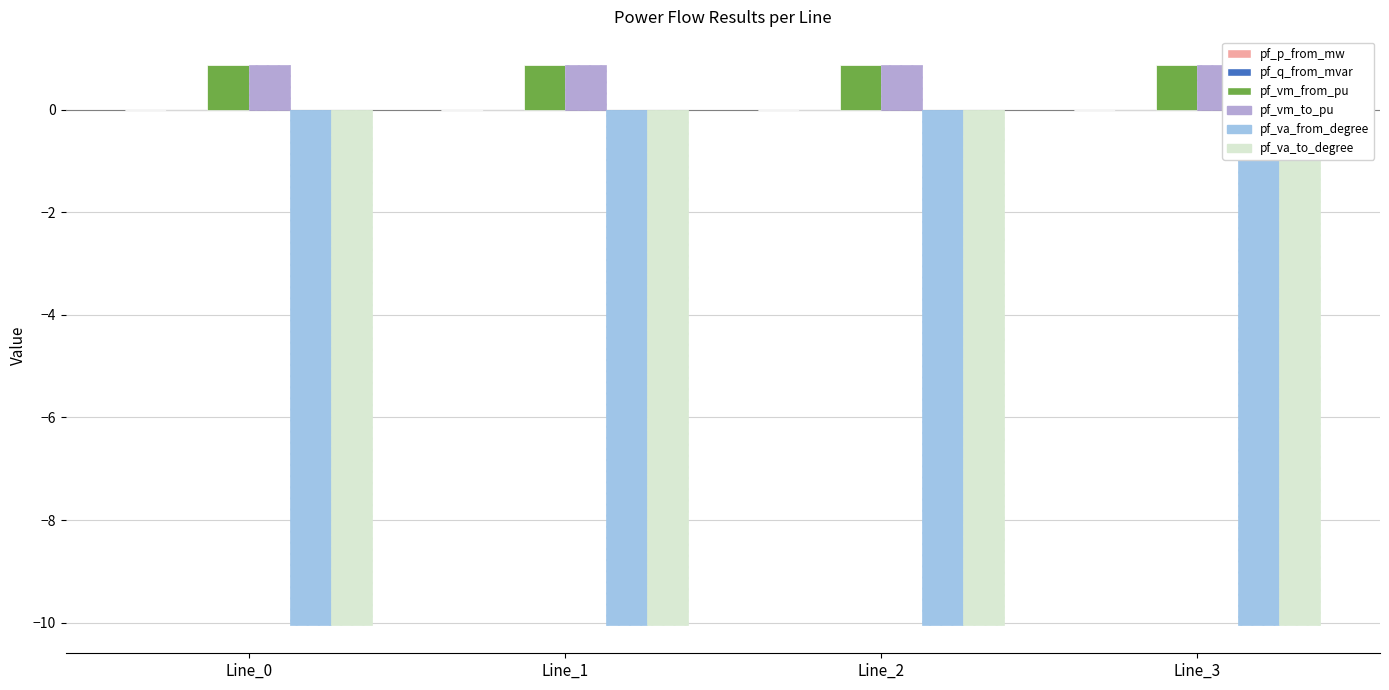

Is the value of pf_va_from_degree at Line_3 greater than the value of pf_vm_from_pu at Line_0?

No